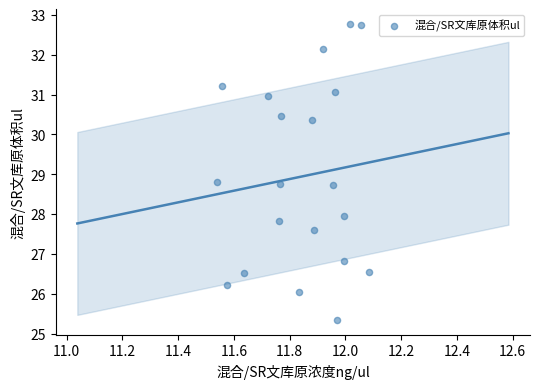

What is the range of X values (max minus min)?

0.5